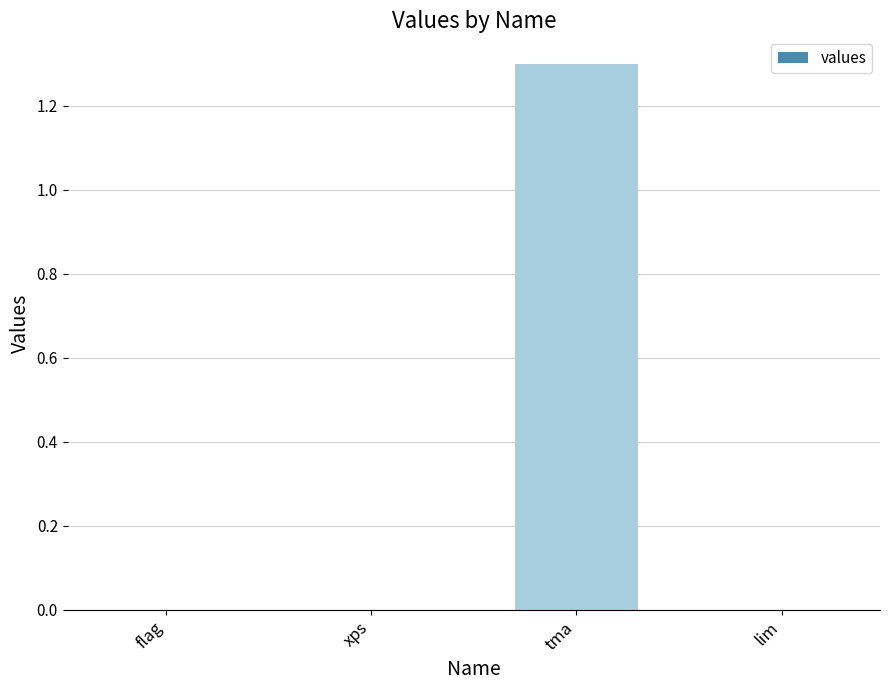

Reading left to right, what are all the values shown in this chart?

flag=0.0	xps=0.0	tma=1.3	lim=0.0